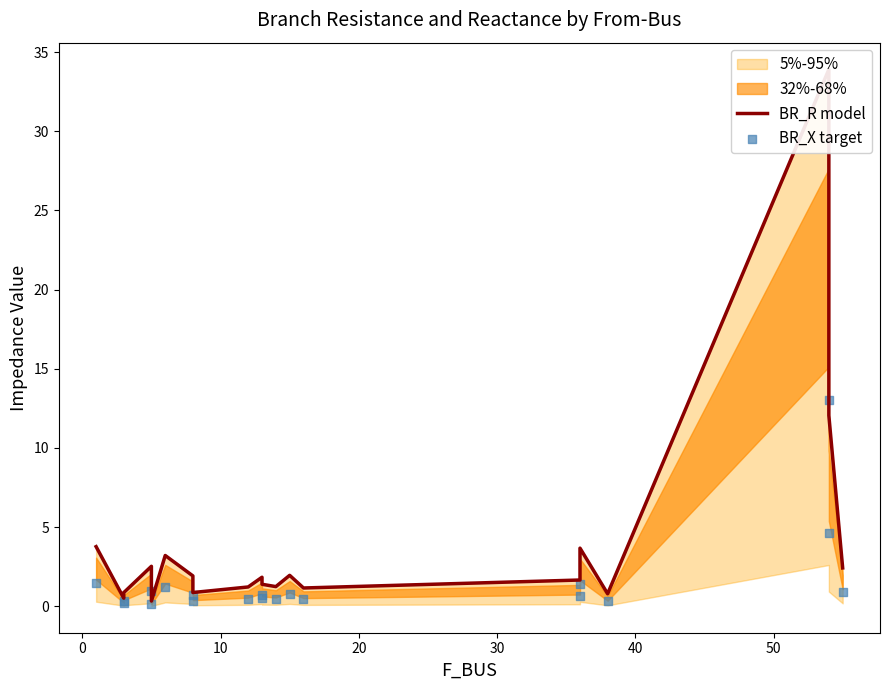

Which series contains the lowest Y value?

BR_X target